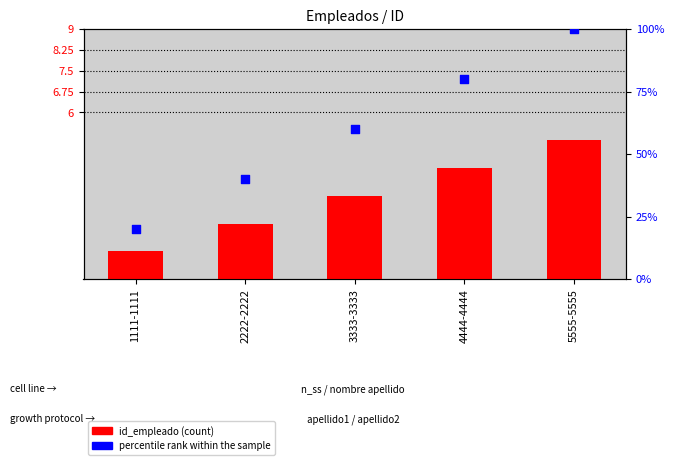

Which series contains the highest Y value?

percentile rank within the sample